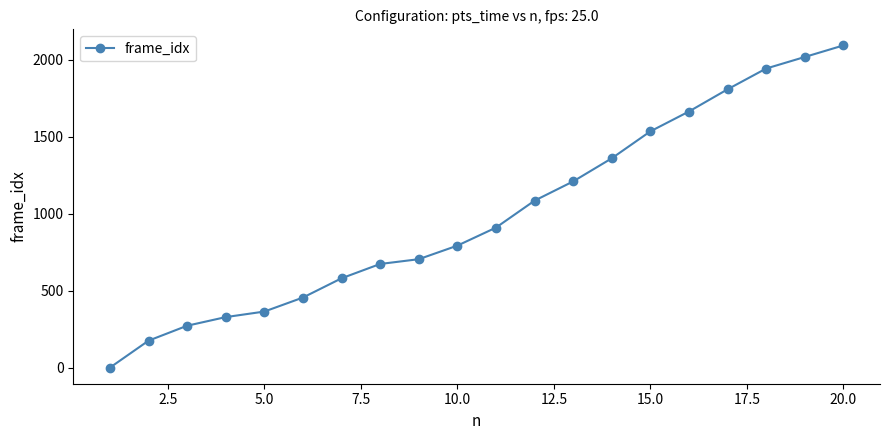

What is the maximum value shown in the chart?

2092